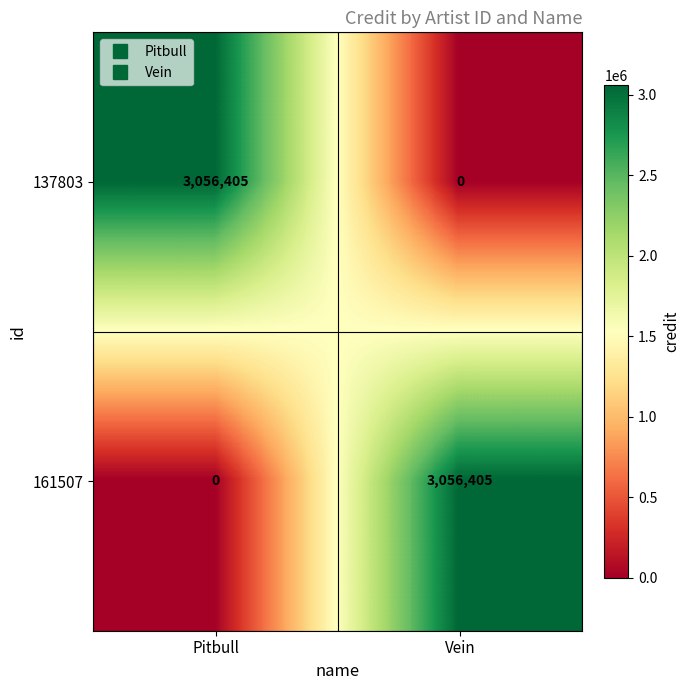

Where is 161507 nearest to the value 1528202?

Pitbull